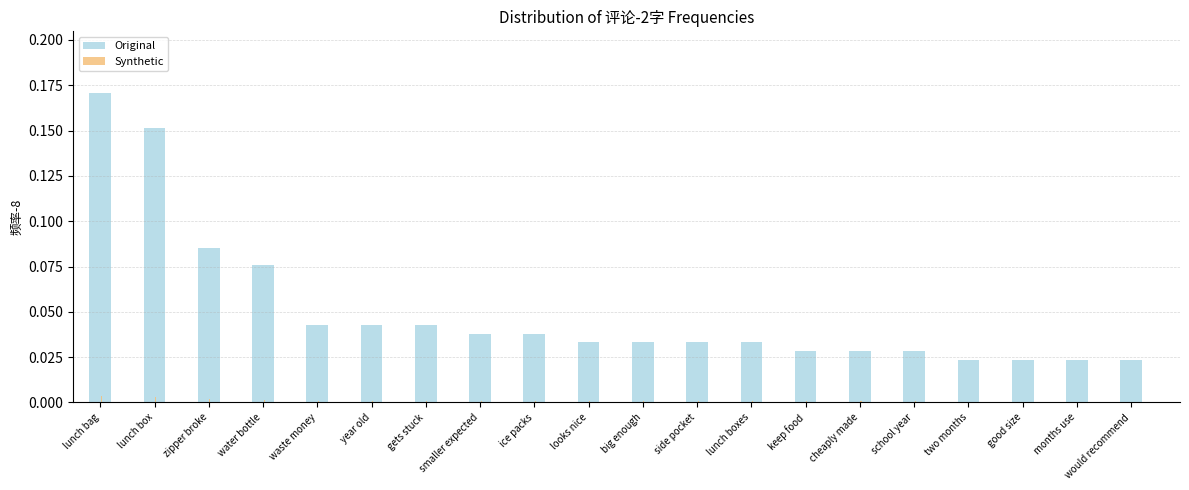

Which series has the largest range (max minus min)?

Original